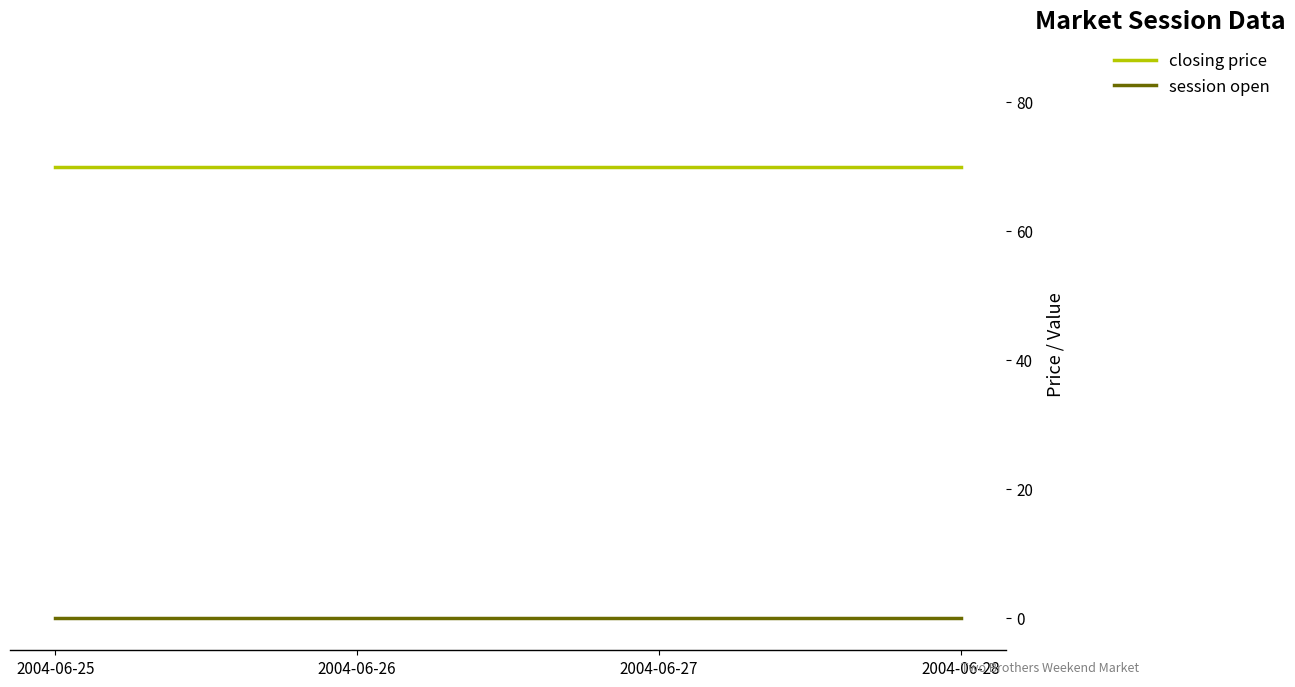

Where is closing price nearest to the value 70?

2004-06-25